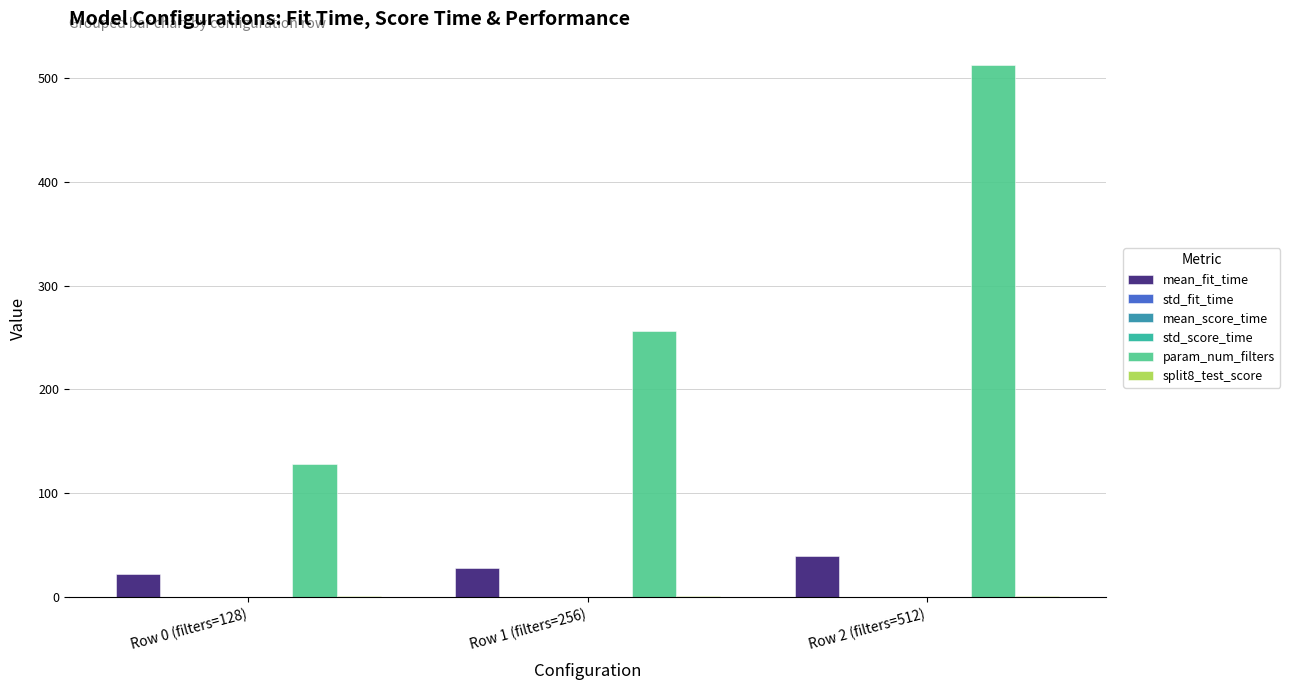

The param_num_filters series shows 512.0 at Row 2 (filters=512). True or false?

True